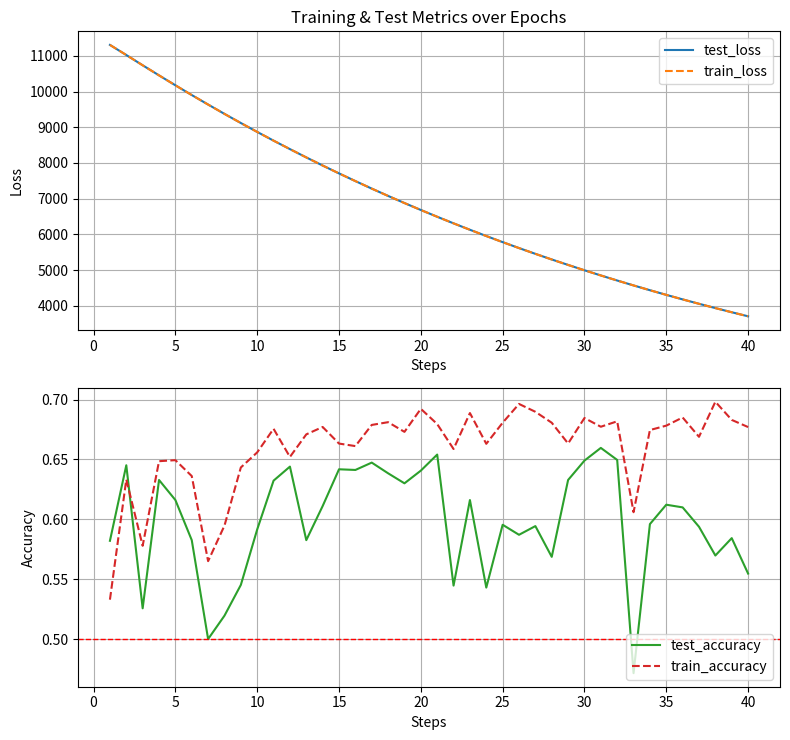

Reading left to right, list all the values displayed in this chart.

test_loss: 11306.9	11023.6	10736.3	10453.8	10175.7	9902.8	9636.5	9374.9	9119.2	8869.6	8625.4	8388.3	8155.7	7928.4	7707.9	7492.7	7281.9	7077.2	6877.7	6683.1	6493.6	6309.0	6129.0	5953.5	5782.9	5616.6	5454.7	5297.0	5144.3	4994.6	4849.4	4707.7	4570.2	4436.0	4305.9	4179.1	4055.9	3935.6	3818.8	3705.2
train_loss: 11307.0	11023.8	10735.9	10453.6	10175.3	9902.4	9635.9	9374.4	9118.7	8869.3	8625.0	8388.1	8155.1	7928.0	7707.5	7492.3	7281.6	7076.8	6877.1	6682.7	6493.1	6308.5	6128.5	5953.1	5782.4	5616.2	5454.3	5296.6	5143.9	4994.3	4849.1	4707.4	4569.7	4435.7	4305.6	4178.7	4055.5	3935.2	3818.4	3704.8
test_accuracy: 0.6	0.6	0.5	0.6	0.6	0.6	0.5	0.5	0.5	0.6	0.6	0.6	0.6	0.6	0.6	0.6	0.6	0.6	0.6	0.6	0.7	0.5	0.6	0.5	0.6	0.6	0.6	0.6	0.6	0.6	0.7	0.6	0.5	0.6	0.6	0.6	0.6	0.6	0.6	0.6
train_accuracy: 0.5	0.6	0.6	0.6	0.6	0.6	0.6	0.6	0.6	0.7	0.7	0.7	0.7	0.7	0.7	0.7	0.7	0.7	0.7	0.7	0.7	0.7	0.7	0.7	0.7	0.7	0.7	0.7	0.7	0.7	0.7	0.7	0.6	0.7	0.7	0.7	0.7	0.7	0.7	0.7